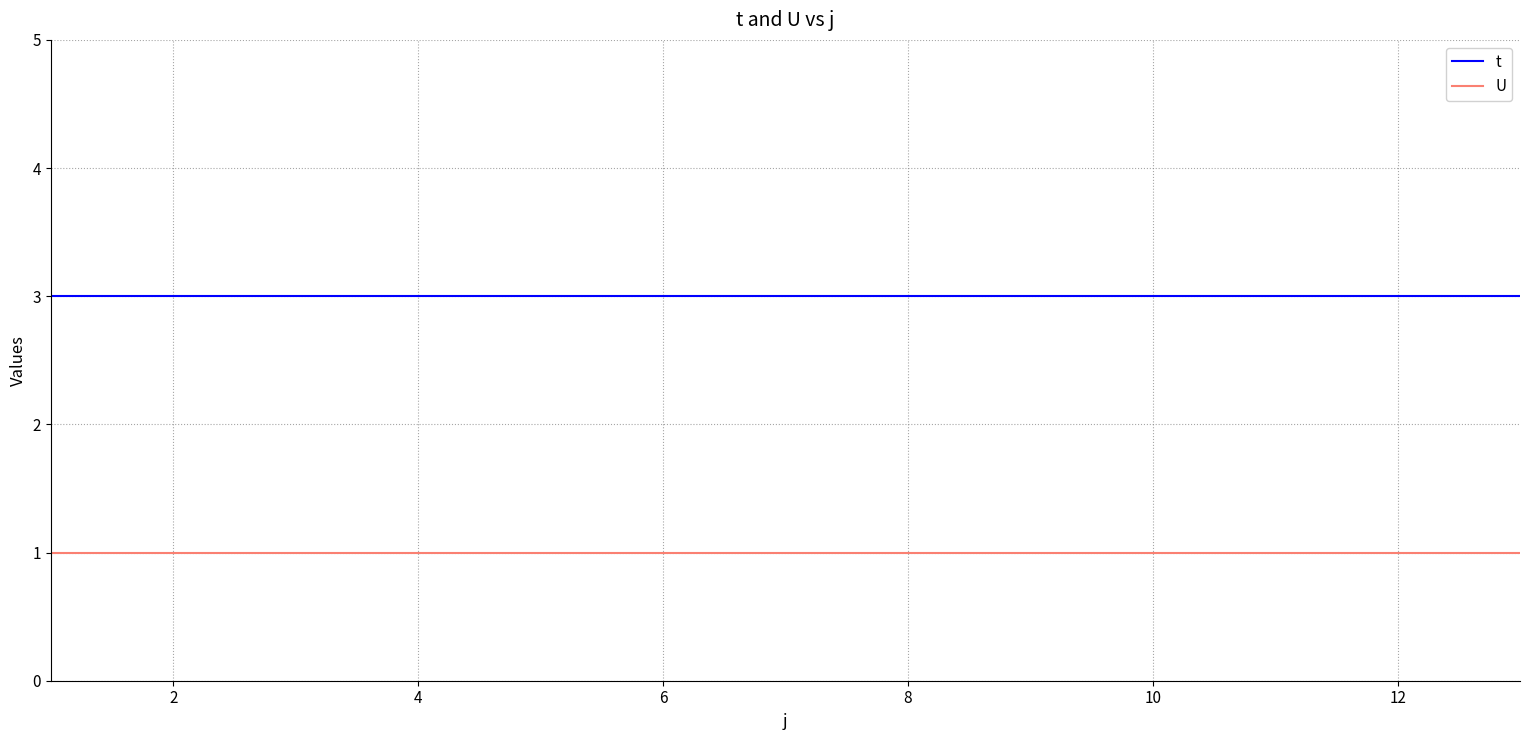

True or false: t and U cross at least once.

False